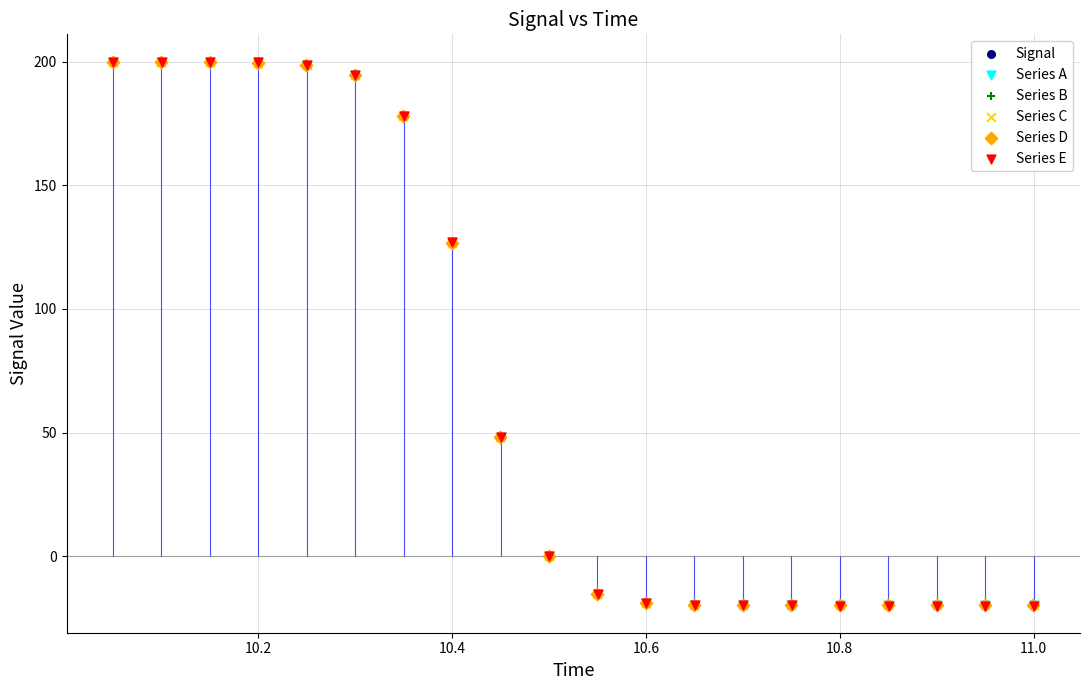

Which series has the widest spread of Y values?

Series E